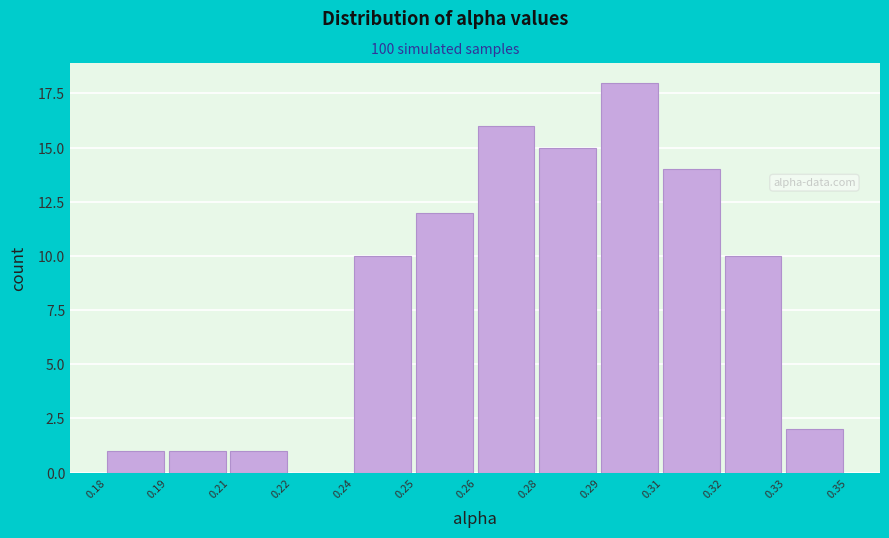

Reading left to right, transcribe all the data shown in this chart.

0.18=1	0.19=1	0.21=1	0.22=0	0.24=10	0.25=12	0.26=16	0.28=15	0.29=18	0.31=14	0.32=10	0.33=2